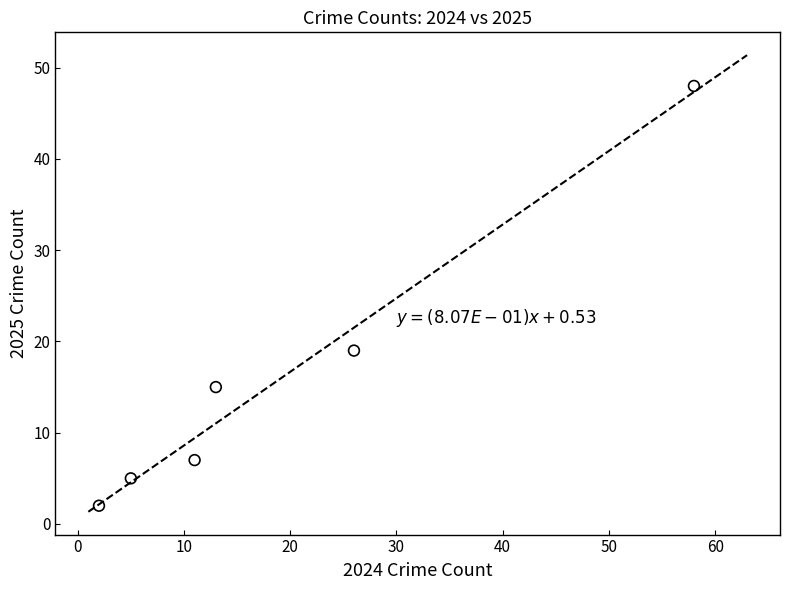

What is the average X value?

19